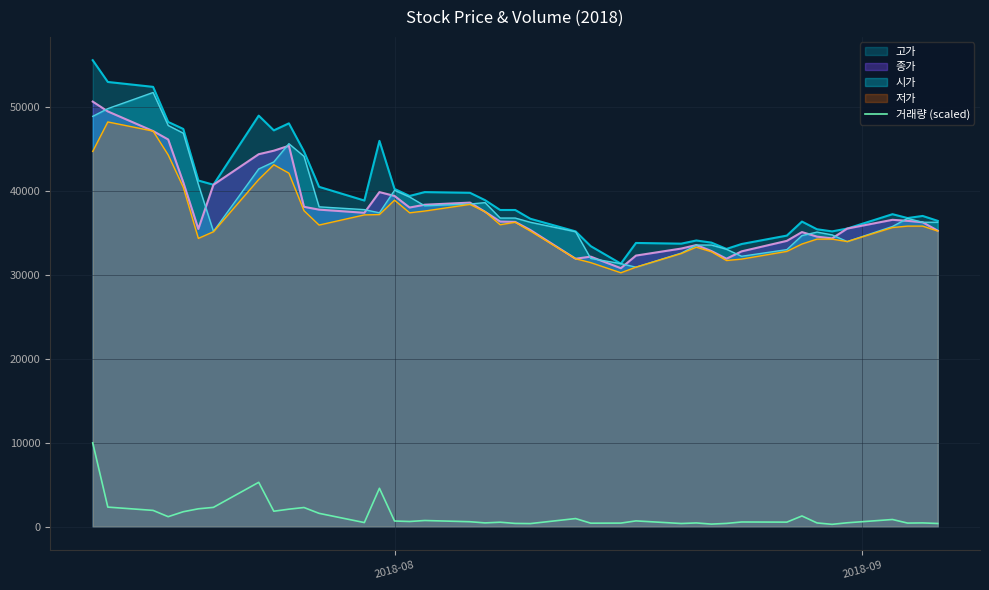

What is the lowest value of the 저가 series?

30286.0